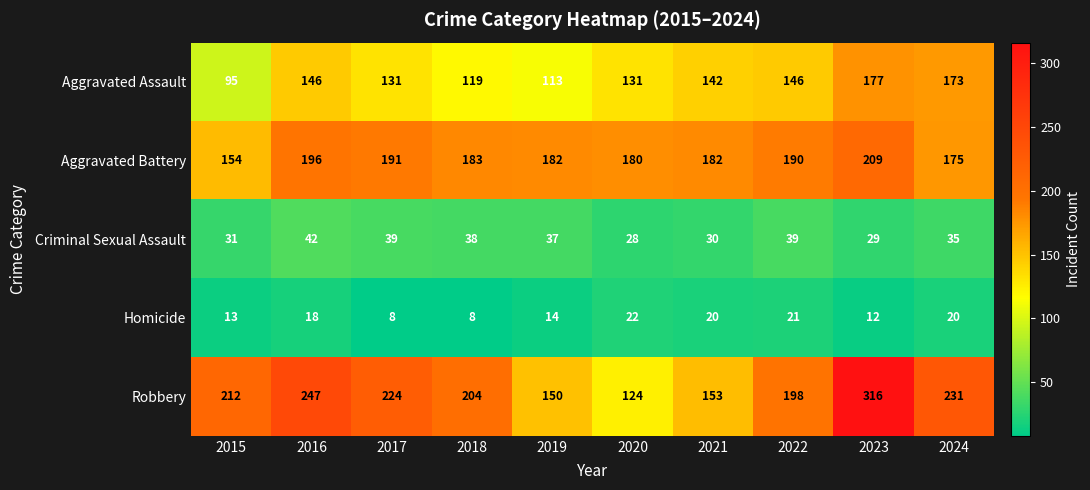

What is the total value across all series at 2021?

527